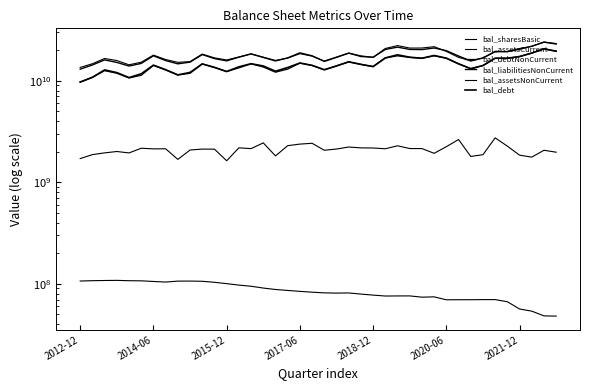

True or false: bal_assetsCurrent and bal_assetsNonCurrent intersect in this chart.

False